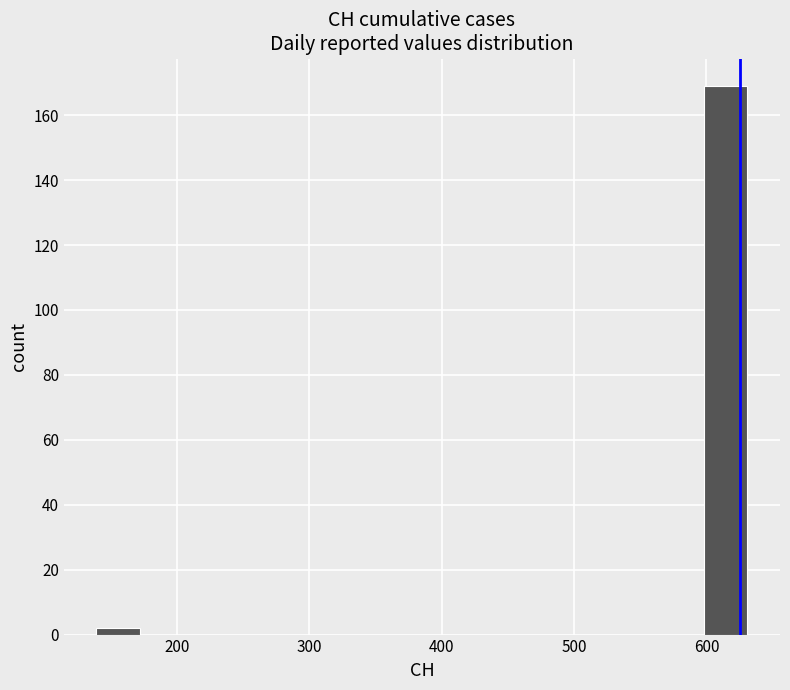

Read against the x-axis, roughly where is the centre of the tallest bar?

610